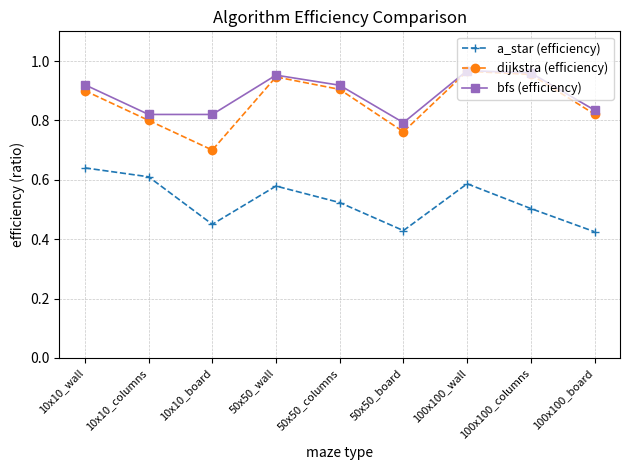

Which series has the widest spread of values?

dijkstra (efficiency)